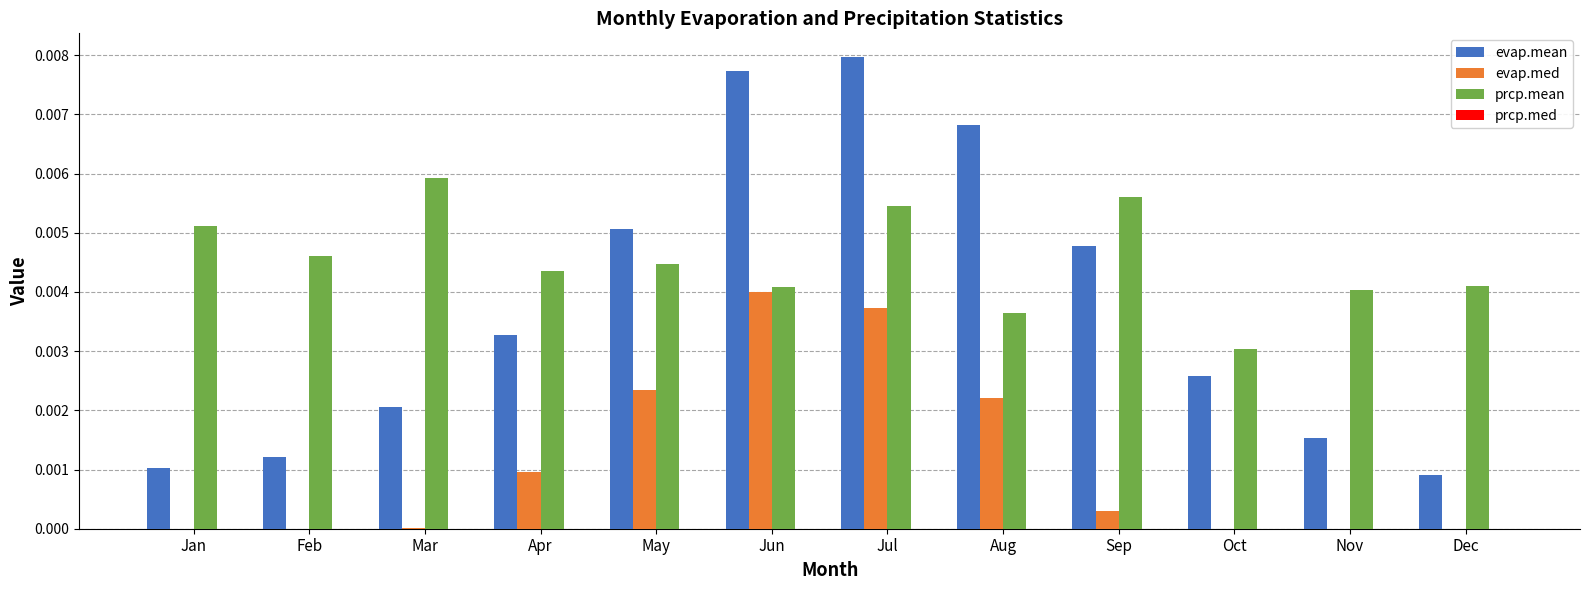

At which category is the sum across all series the highest?

Jul